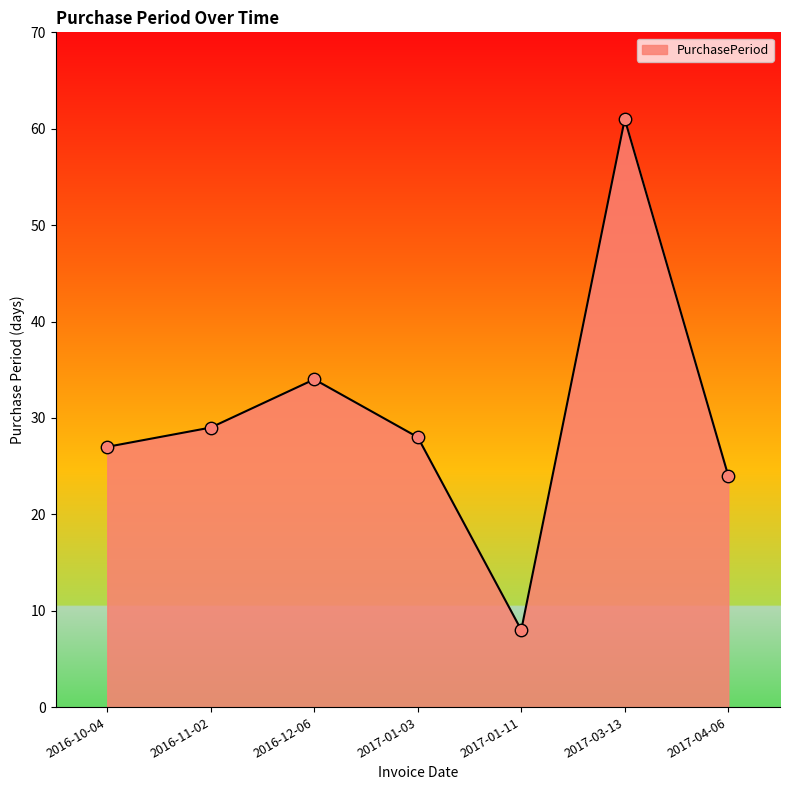

Between 2016-11-02 and 2017-01-11, which is larger?

2016-11-02